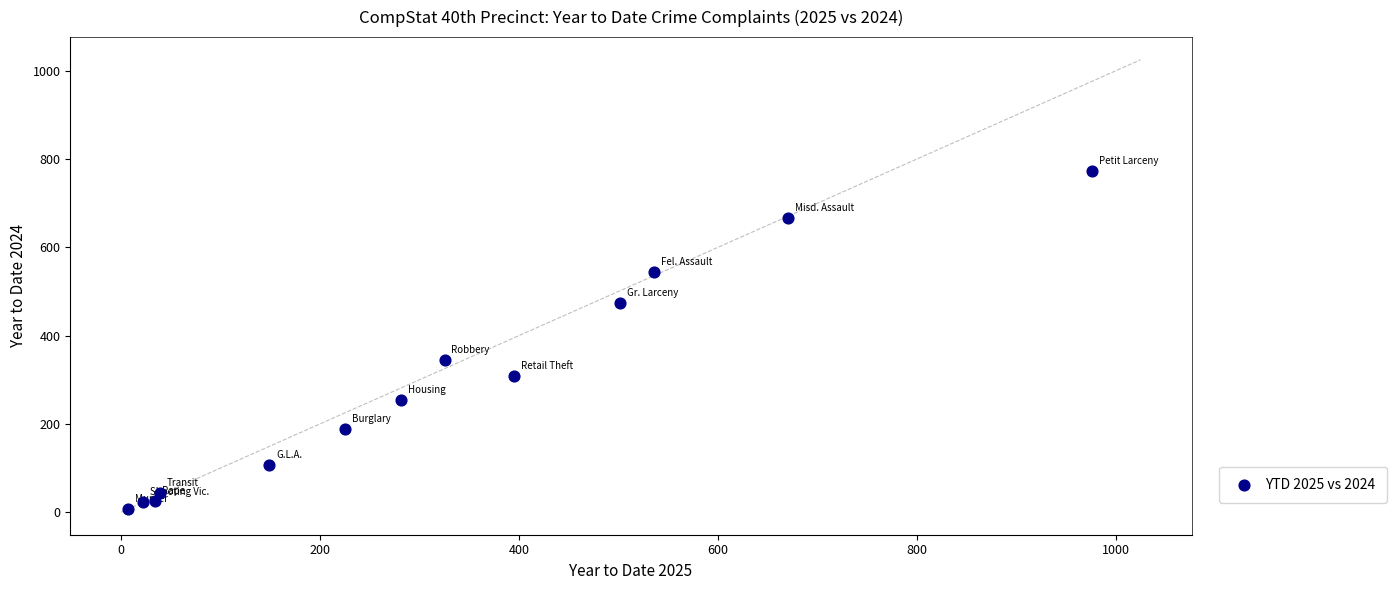

What Y value in the scatter plot is closest to 390?

344